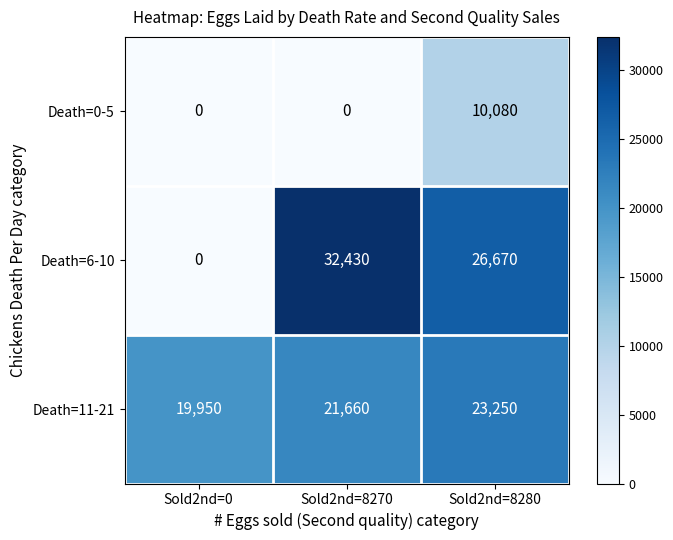

What is the greatest value displayed?

32430